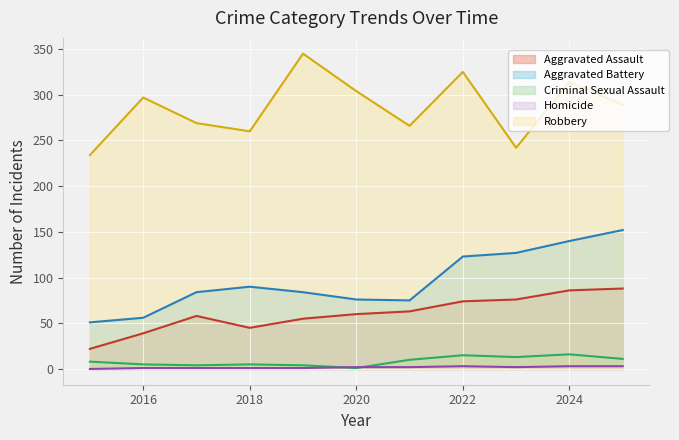

True or false: Homicide has more than 2 interior local peaks.

False